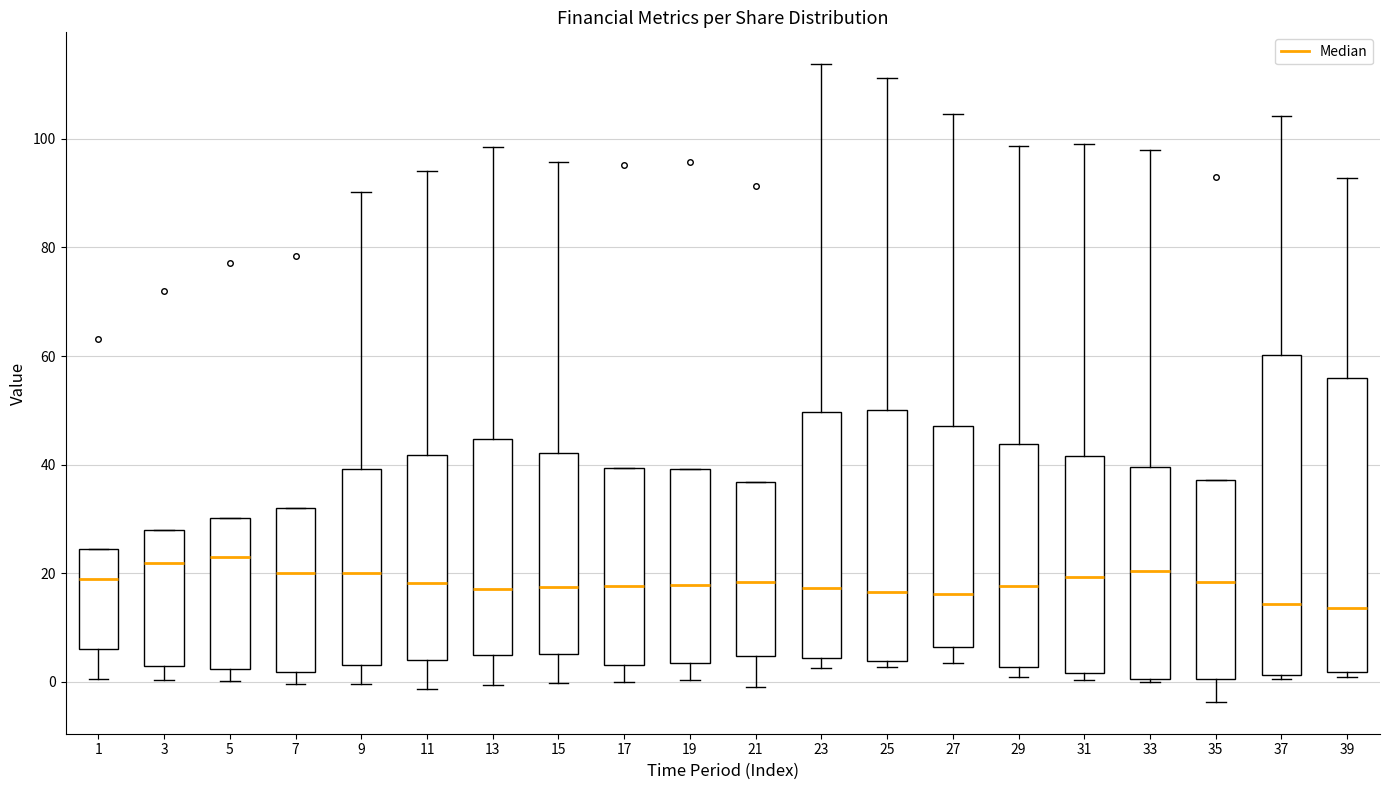

Where does the median line of the box at x = 5 sit on the y-axis? The values are not printed on the chart, so give them approximately, as read against the axis.

24